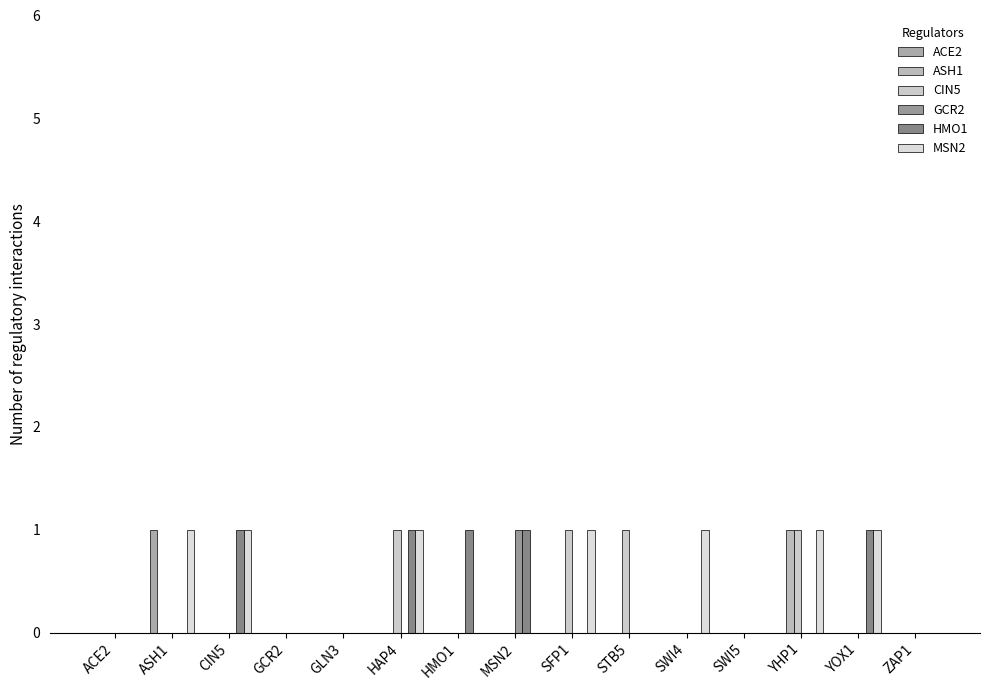

What is the label of the 12th bar from the right?

GCR2